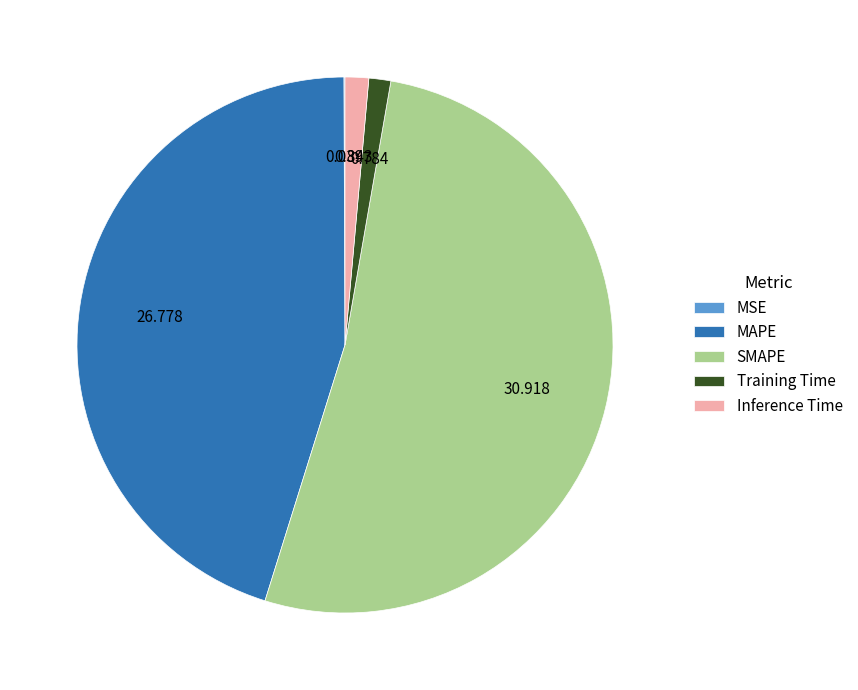

Which category has the biggest portion of the pie?

SMAPE